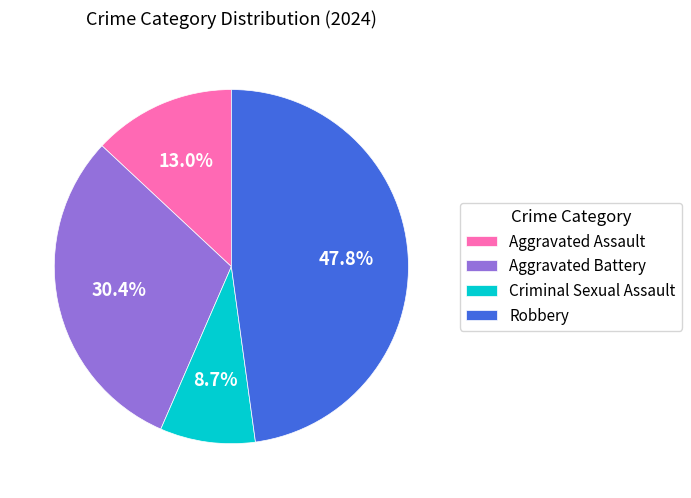

The Robbery slice represents 60% of the pie. True or false?

False